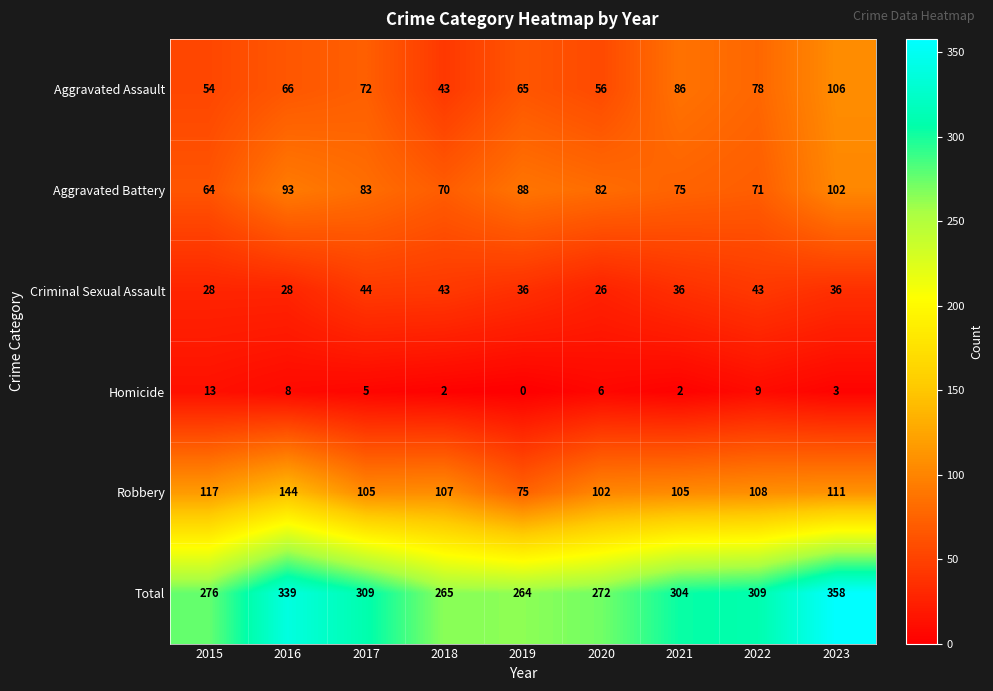

Which label corresponds to the largest value in the chart?

2023